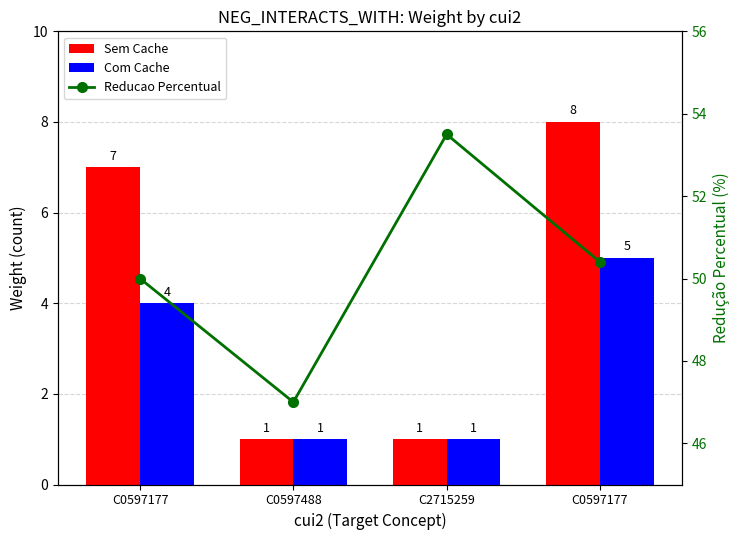

What is the total value across all series at C2715259?

55.5